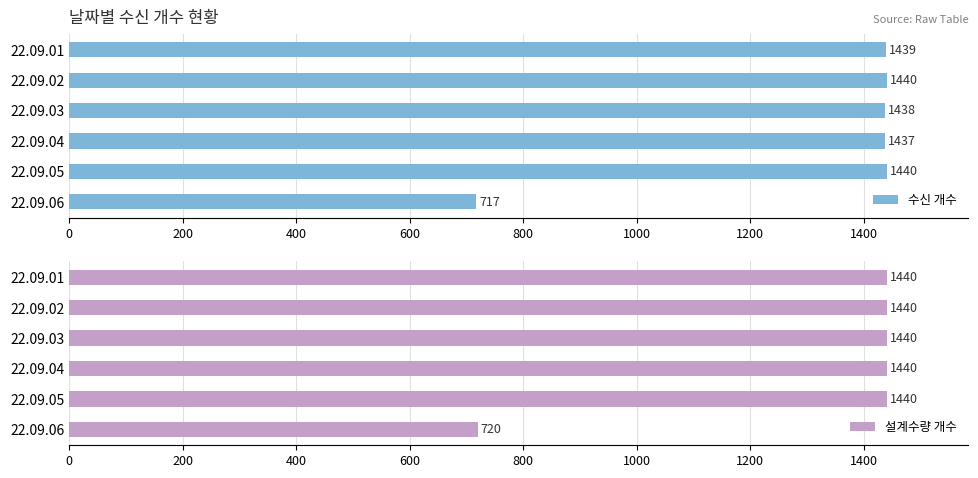

Reading left to right, what are all the values shown in this chart?

수신 개수: 0=1439	200=1440	400=1438	600=1437	800=1440	1000=717
설계수량 개수: 0=1440	200=1440	400=1440	600=1440	800=1440	1000=720